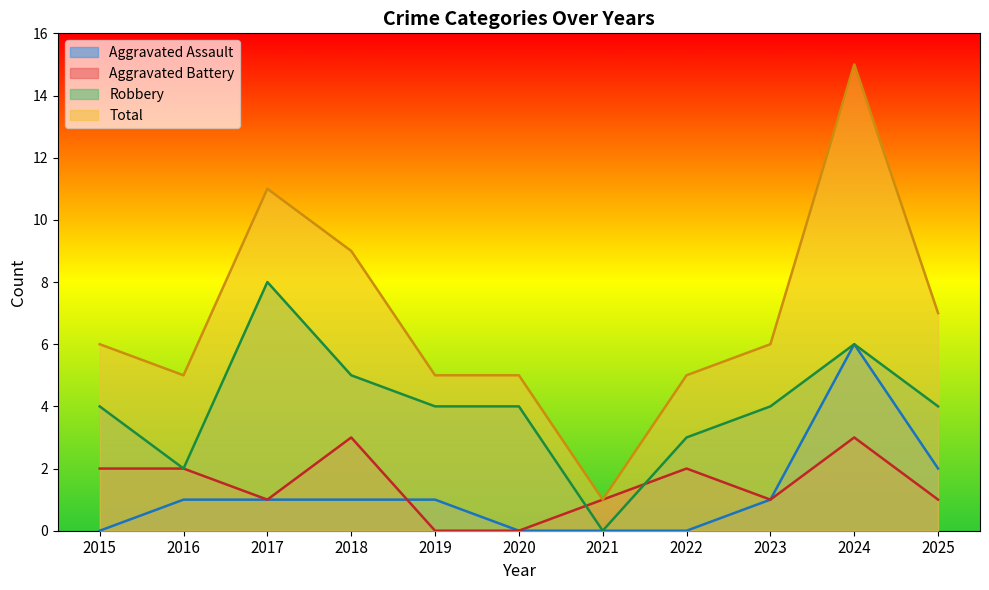

The Aggravated Battery series shows 2 at 2015. True or false?

True